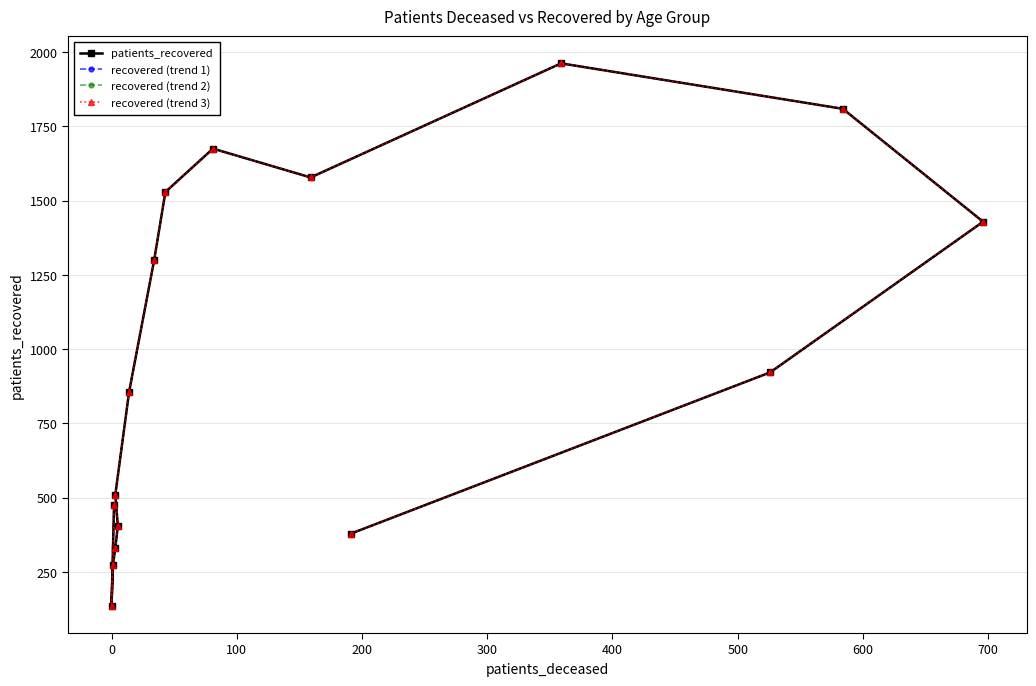

True or false: recovered (trend 1) and recovered (trend 2) intersect in this chart.

False